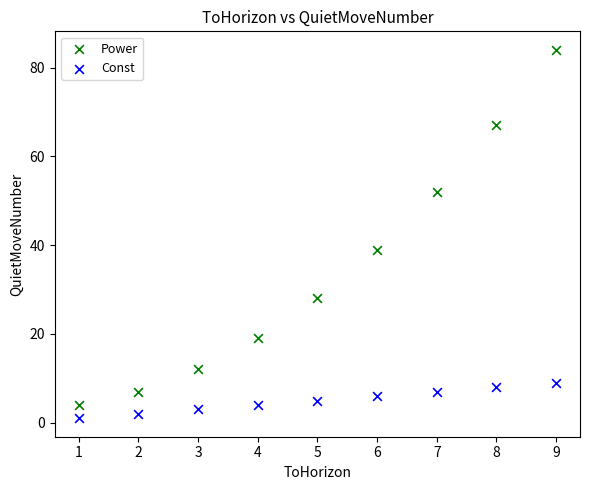

What are all the series names shown in the legend?

Power, Const